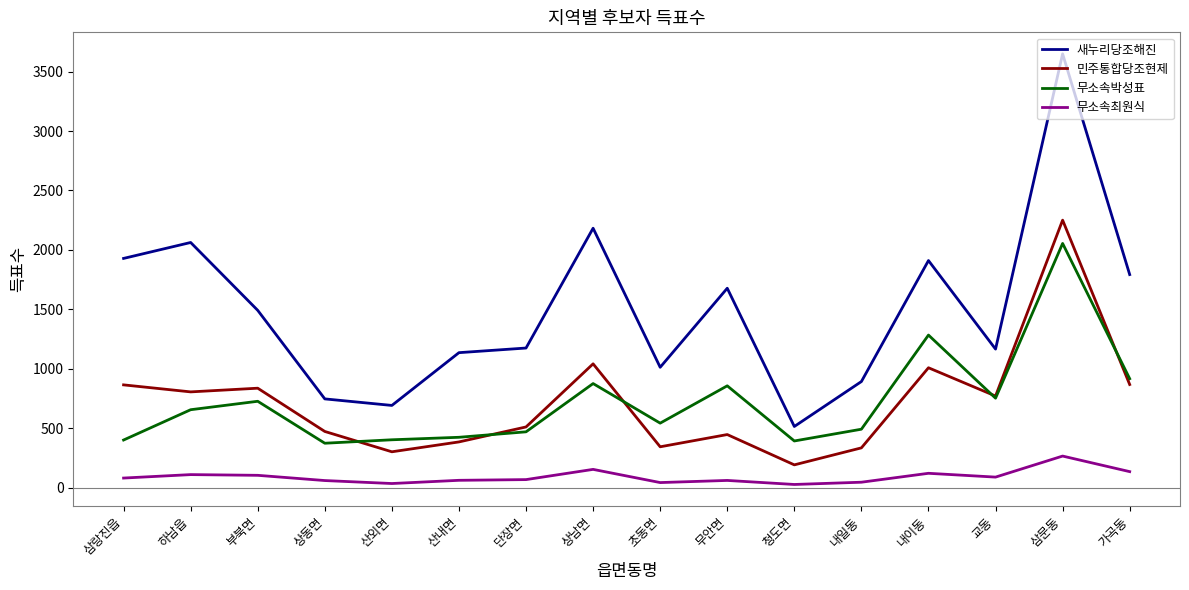

What is the minimum value for 새누리당조해진?

514